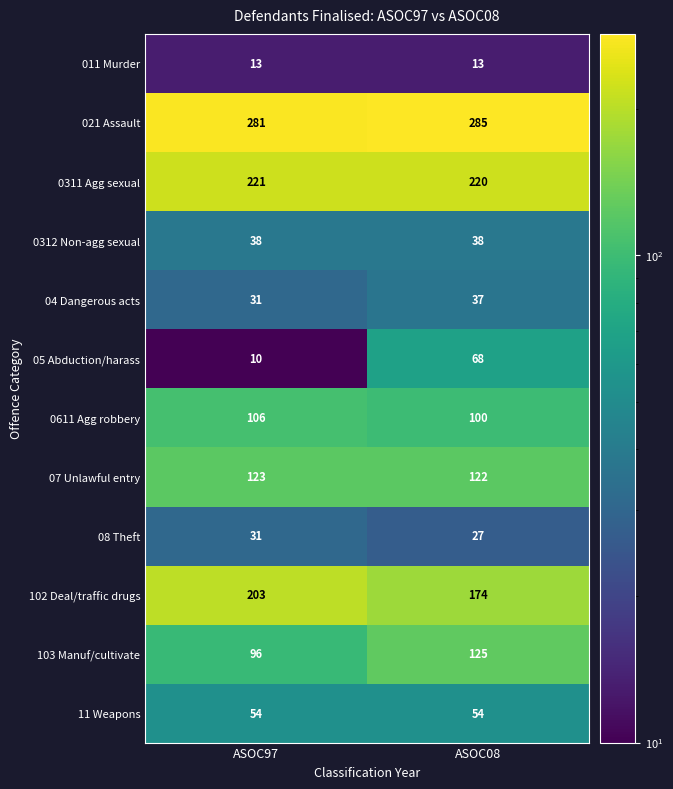

What is the minimum value shown in the chart?

10